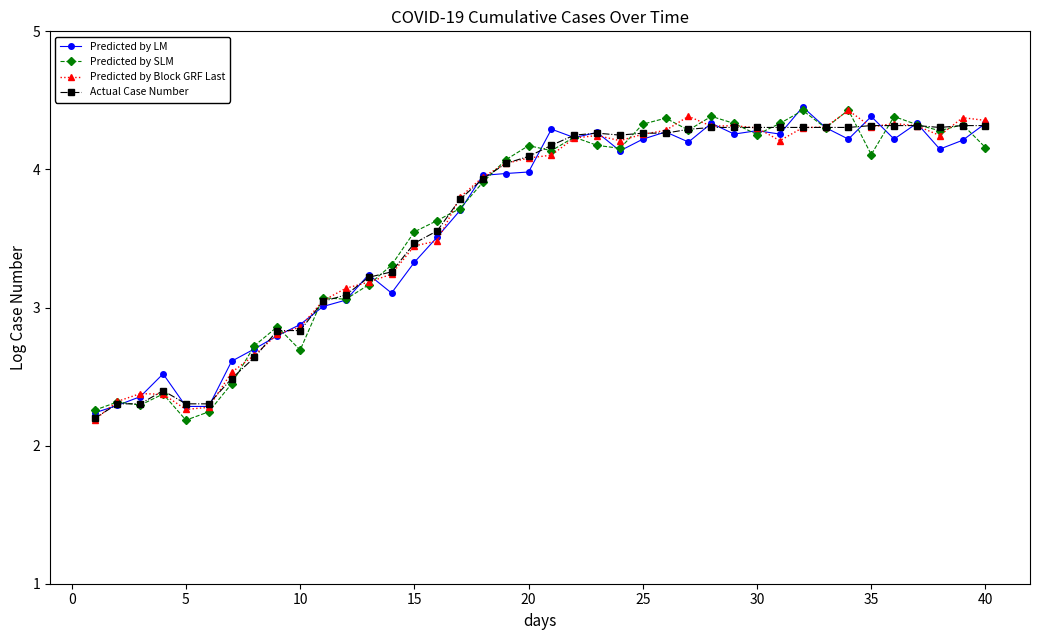

At how many categories does at least one series exceed 2?

40